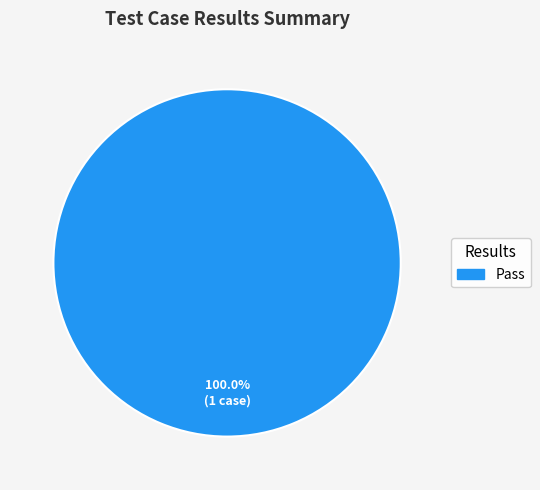

What percentage is the Pass slice, to the nearest percent?

100%